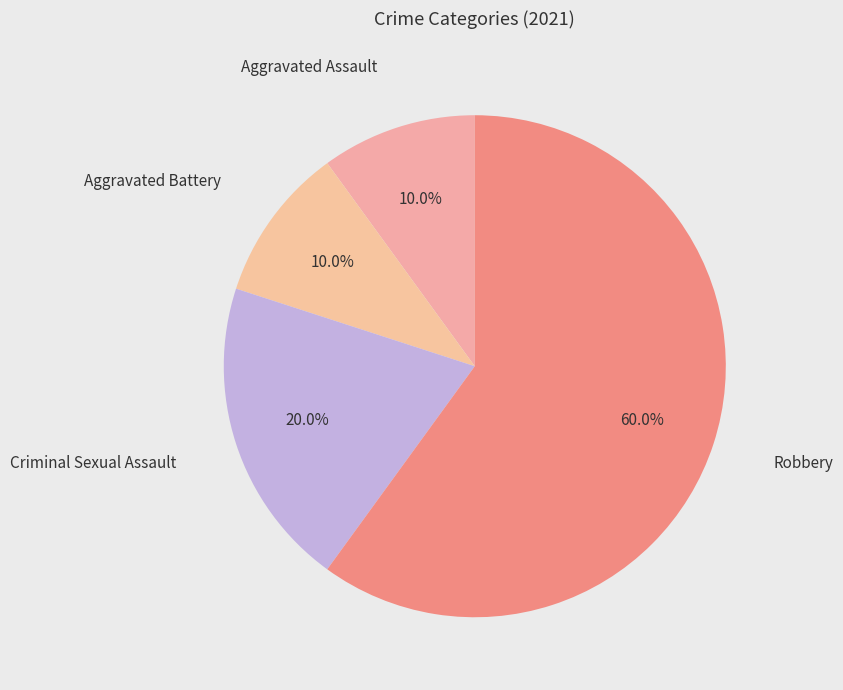

To the nearest percent, what is the average slice percentage?

25%